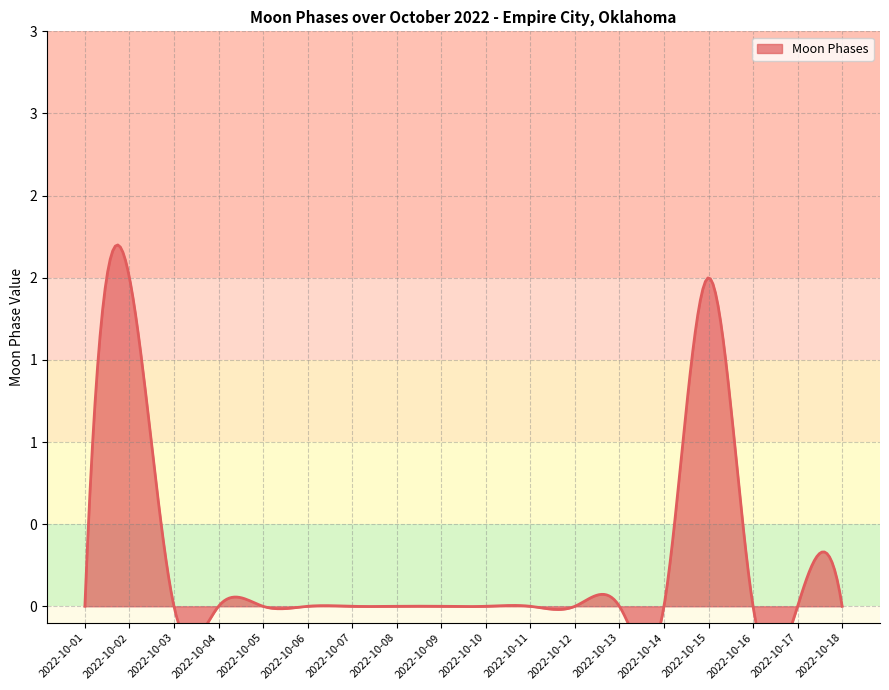

What is the sum of all values?

4